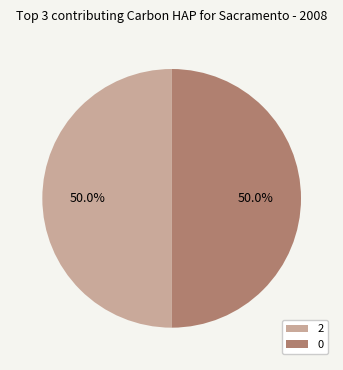

How much of the chart is everything except 2?

50.0%